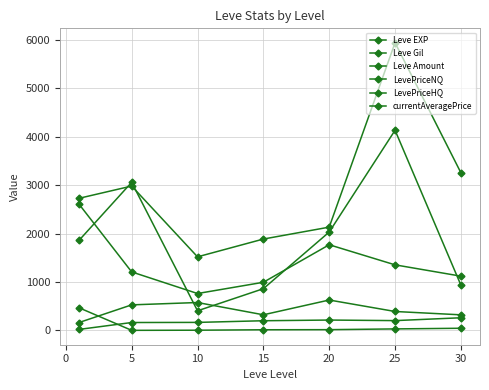

Does the chart display data point markers on the line(s)?

Yes